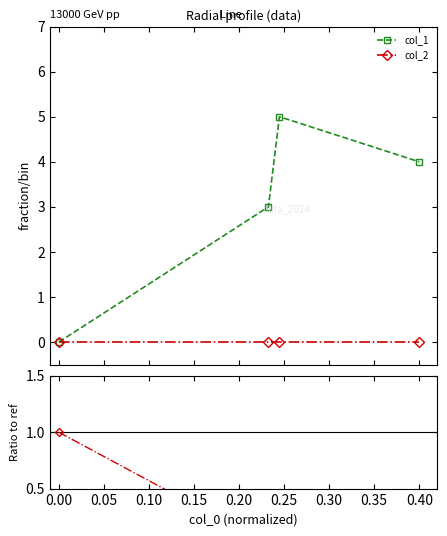

True or false: col_1 has more than 1 interior local peaks.

False